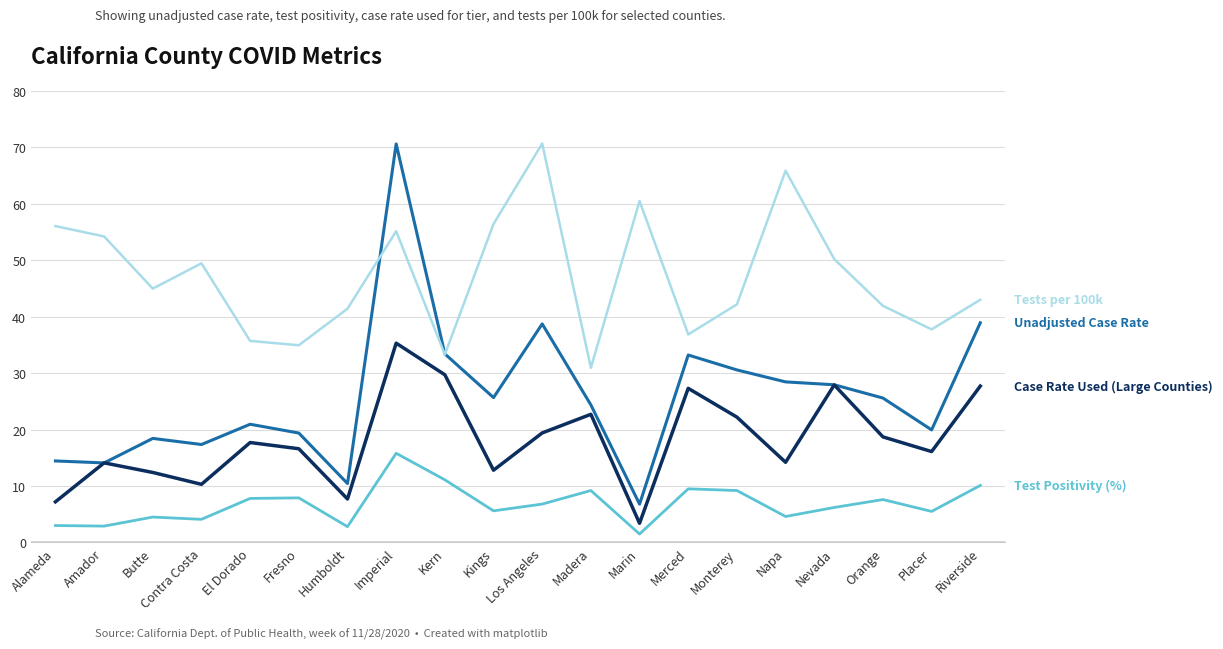

What is the total value across all series at El Dorado?

82.1